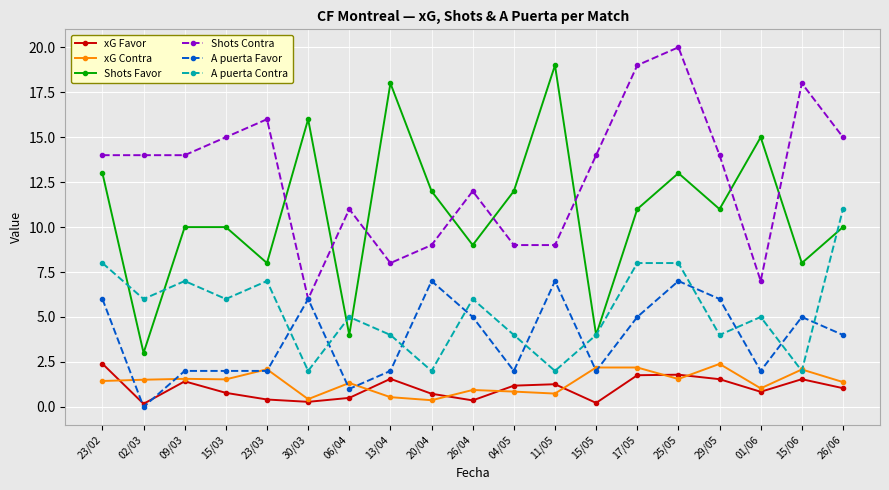

Where does the Shots Favor series first go above 11?

23/02